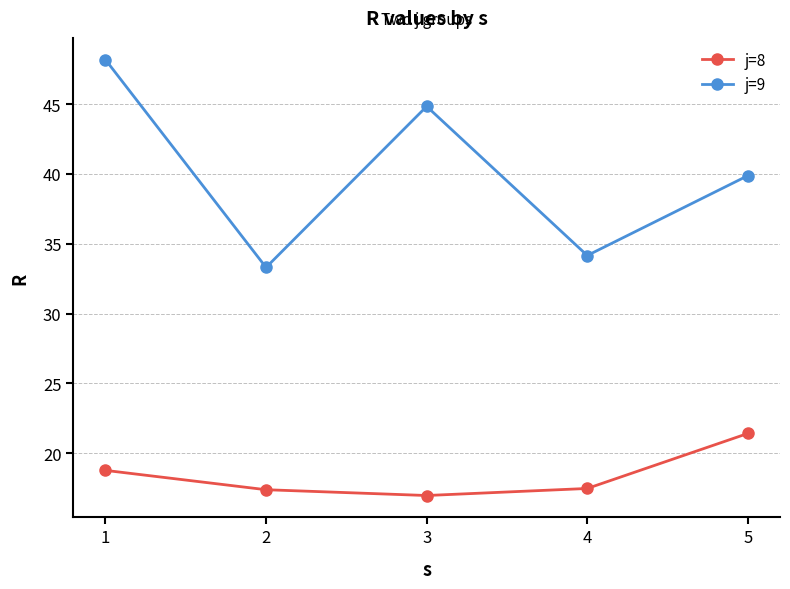

True or false: j=8 has a value of 17.5 at 4.

True